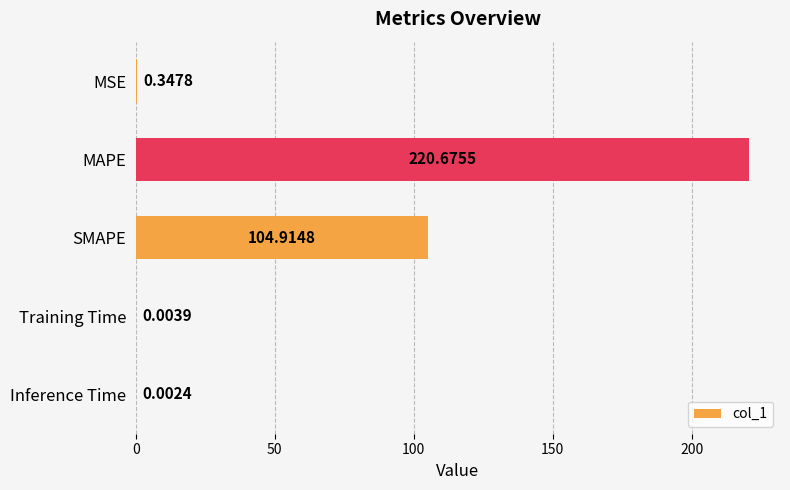

Are the bars horizontal?

Yes